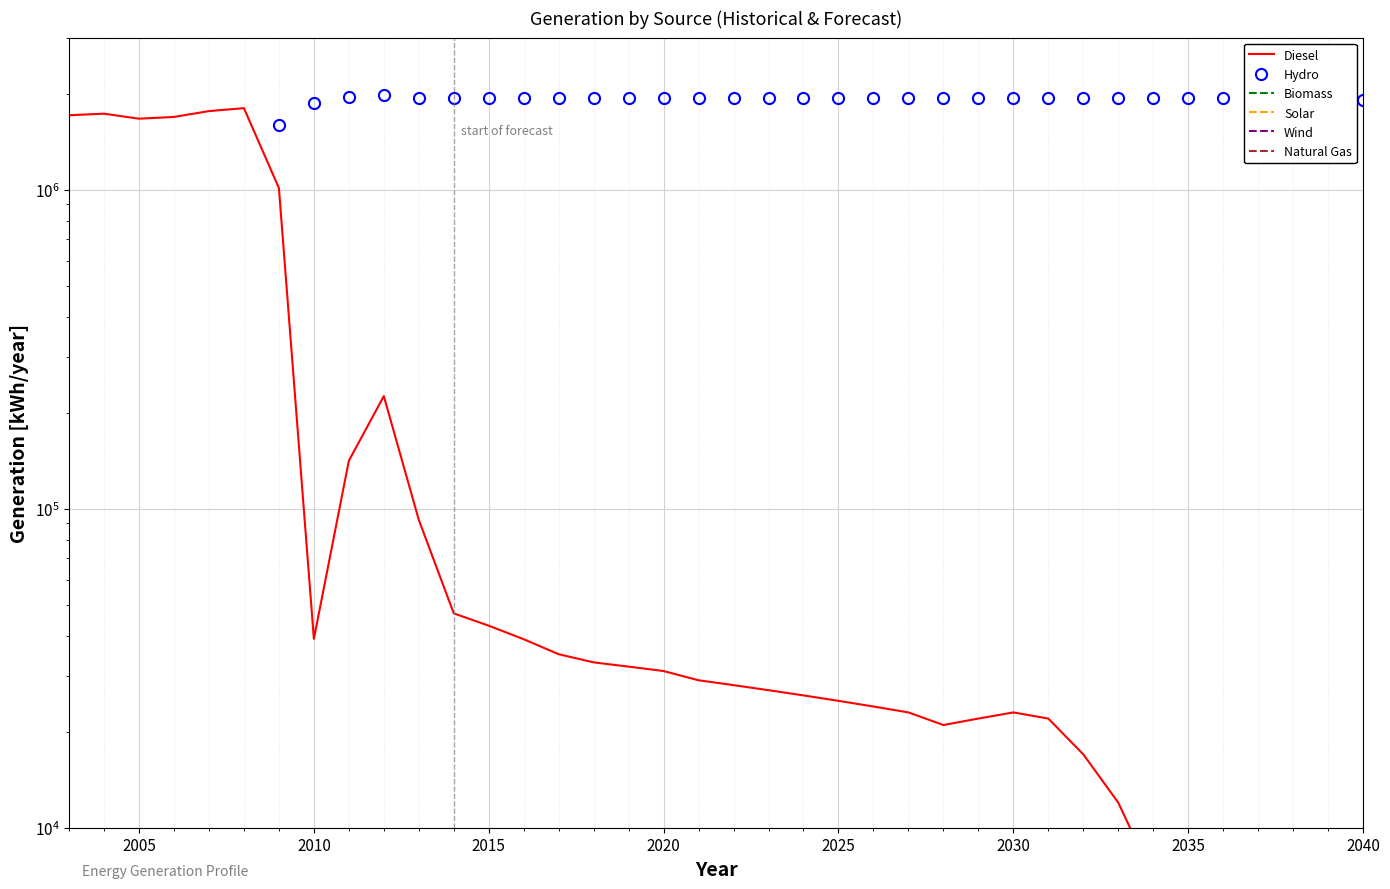

True or false: Wind and Solar intersect in this chart.

False